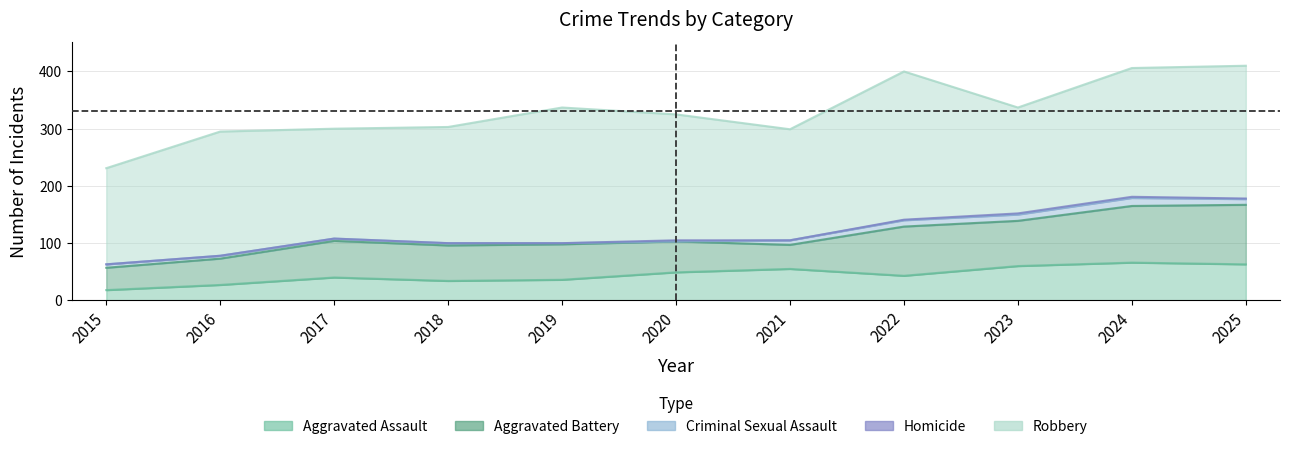

Between 2019 and 2021, which series saw the biggest shift?

Robbery